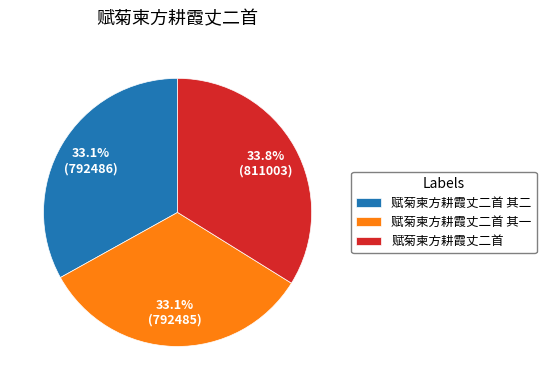

To the nearest percent, what portion does 赋菊柬方耕霞丈二首 represent?

34%